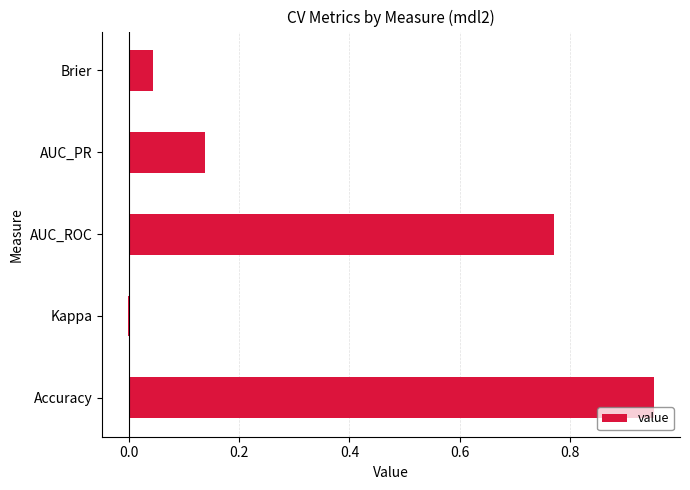

What is the sum of the values at AUC_ROC and AUC_PR?

0.9